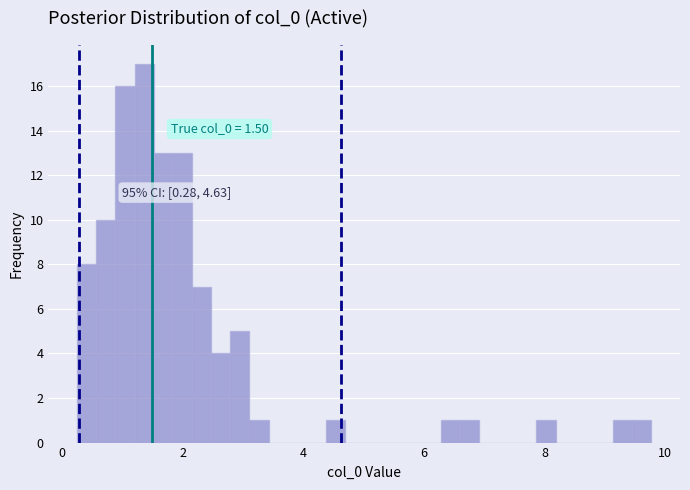

Around what value on the x-axis is the tallest bar? Give the approximate position of its centre, as read against the axis.

1.4